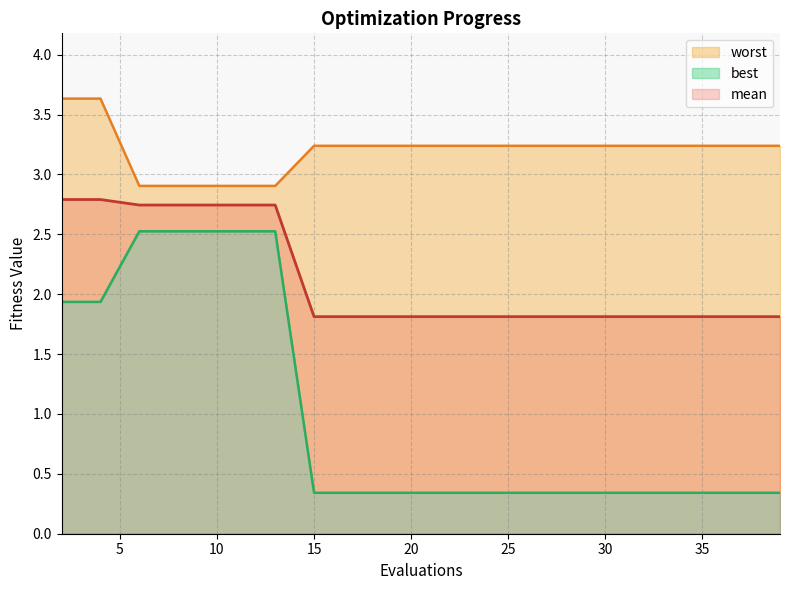

True or false: best has a value of 0.3 at 31.

True